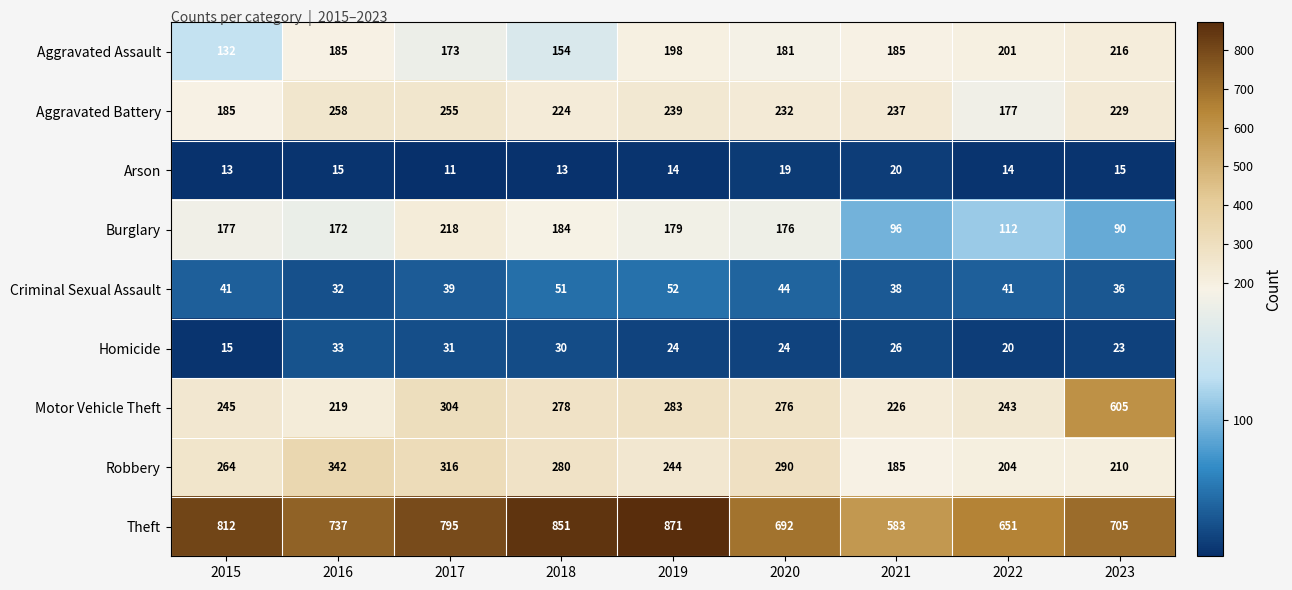

What is the total value across all series at 2021?

1596